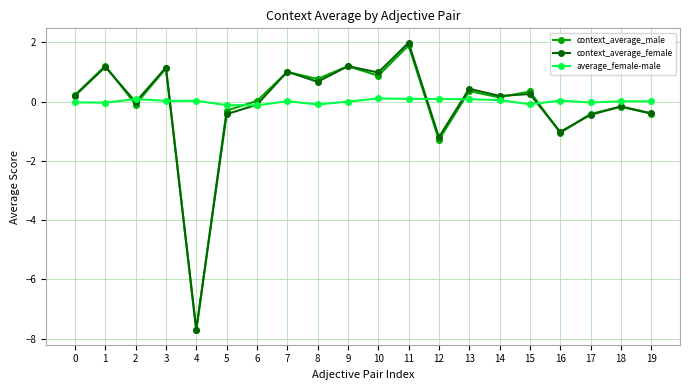

The context_average_male series shows 1.2 at 1. True or false?

True